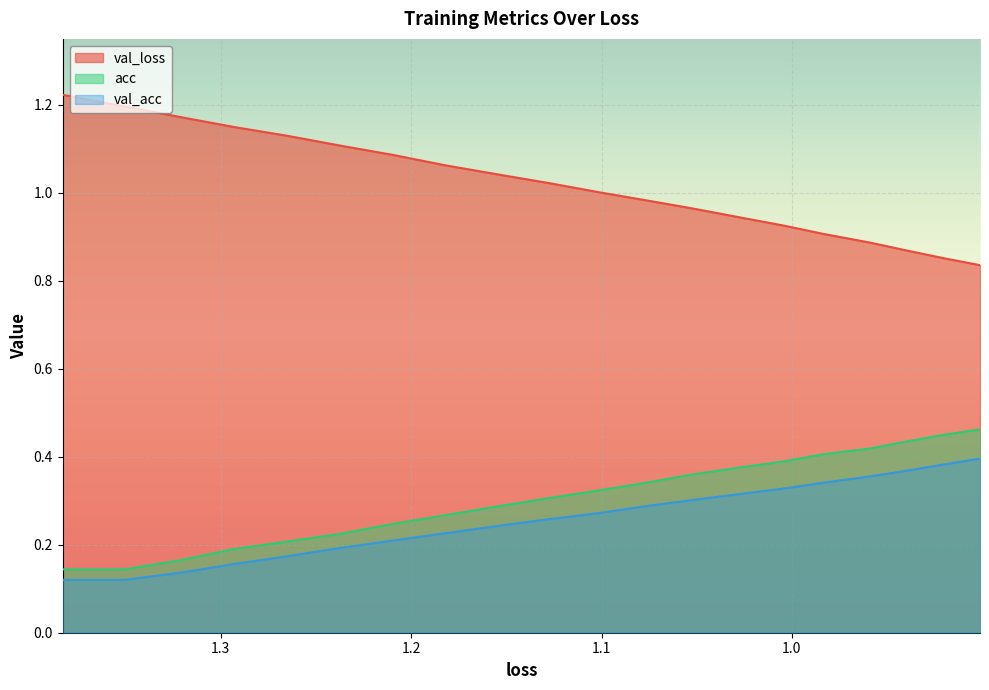

What are all the series names shown in the legend?

val_loss, acc, val_acc